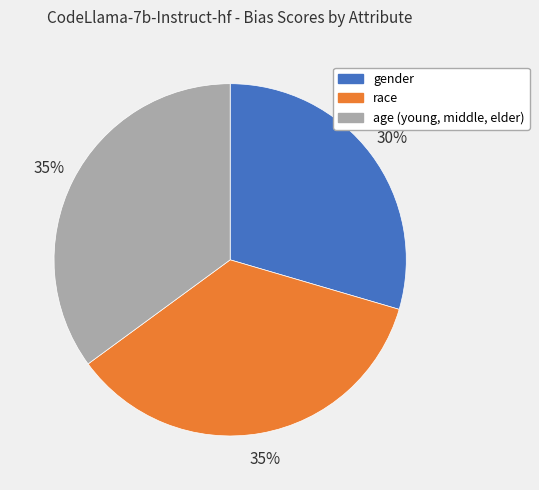

To the nearest percent, what percentage of the pie is race?

35%